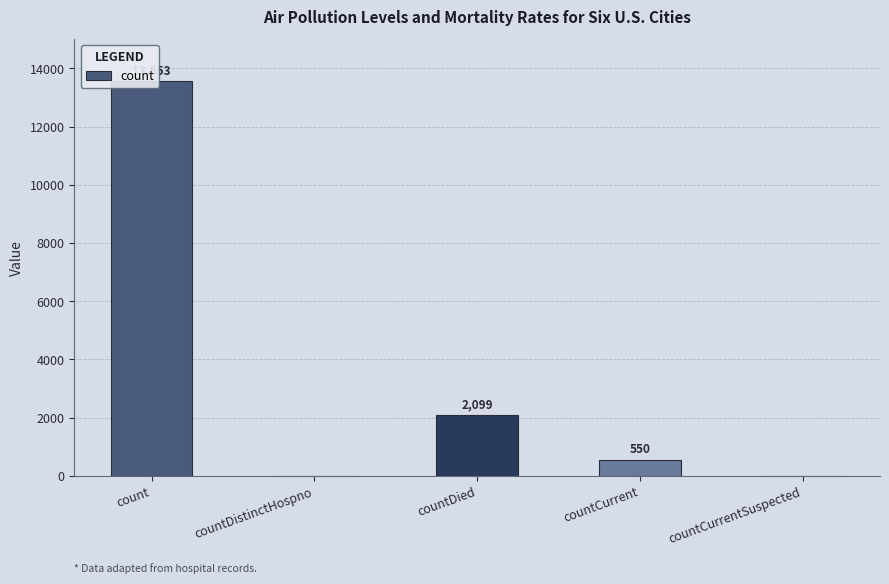

Rank the categories by value from lowest to highest.

countDistinctHospno, countCurrentSuspected, countCurrent, countDied, count